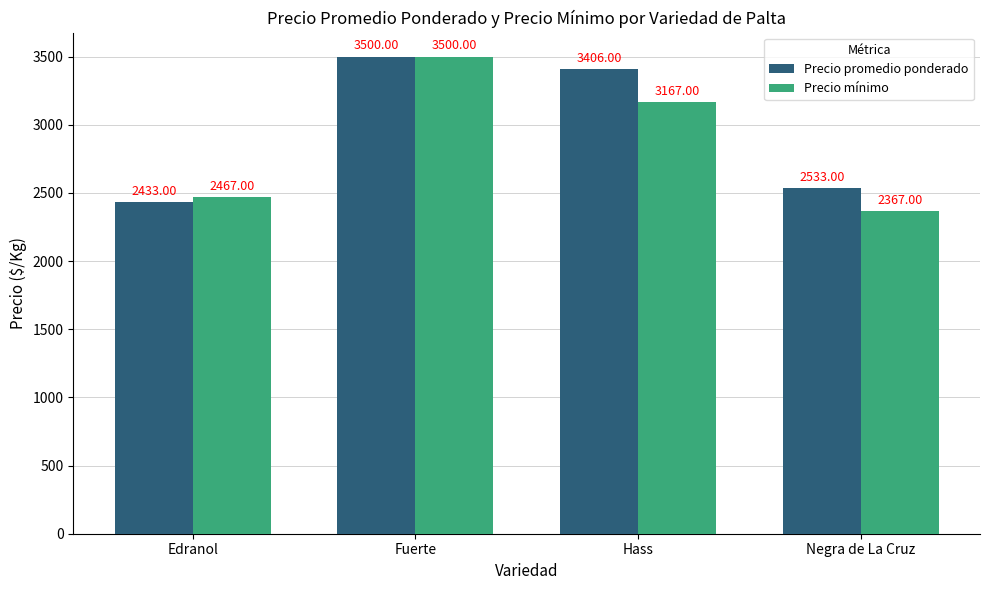

The Precio mínimo series shows 1104 at Edranol. True or false?

False